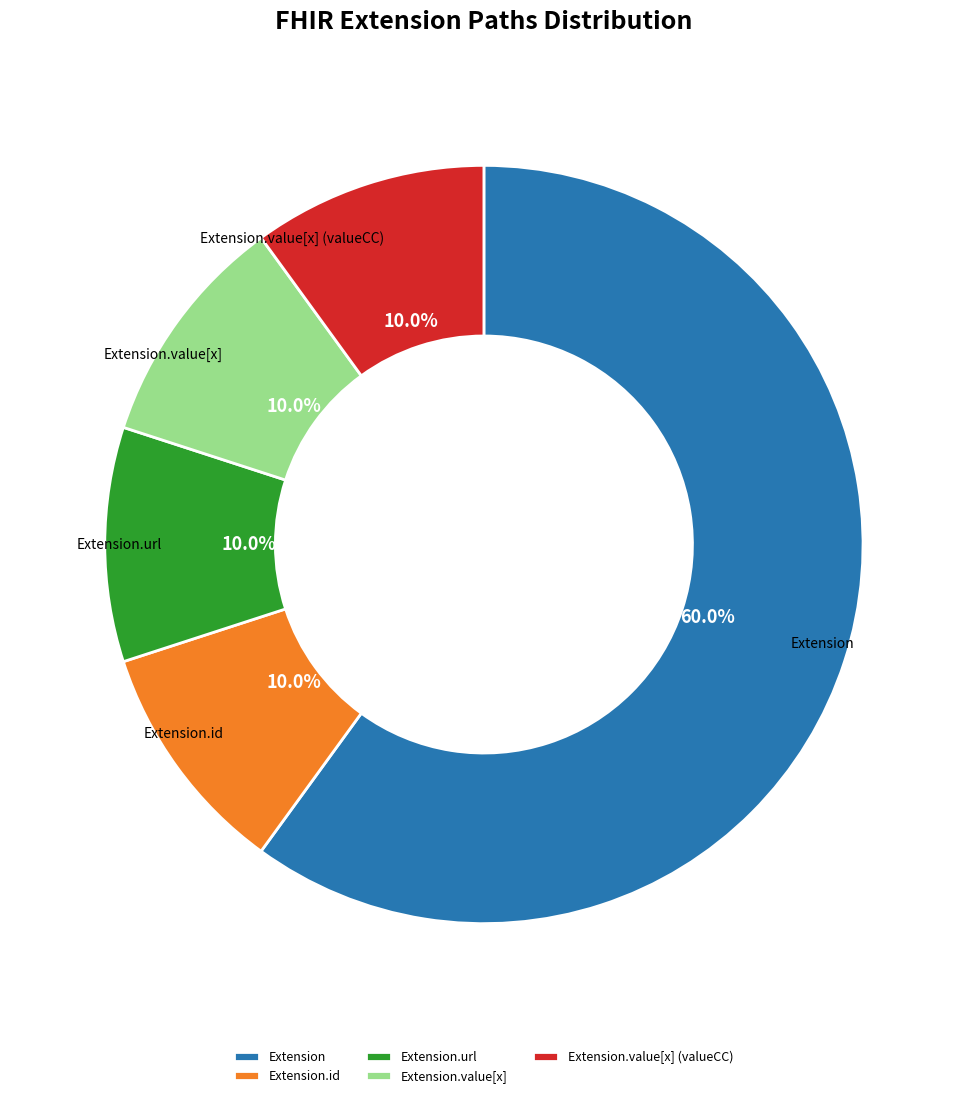

What is the total percentage of Extension.value[x] (valueCC) and Extension.id?

20.0%